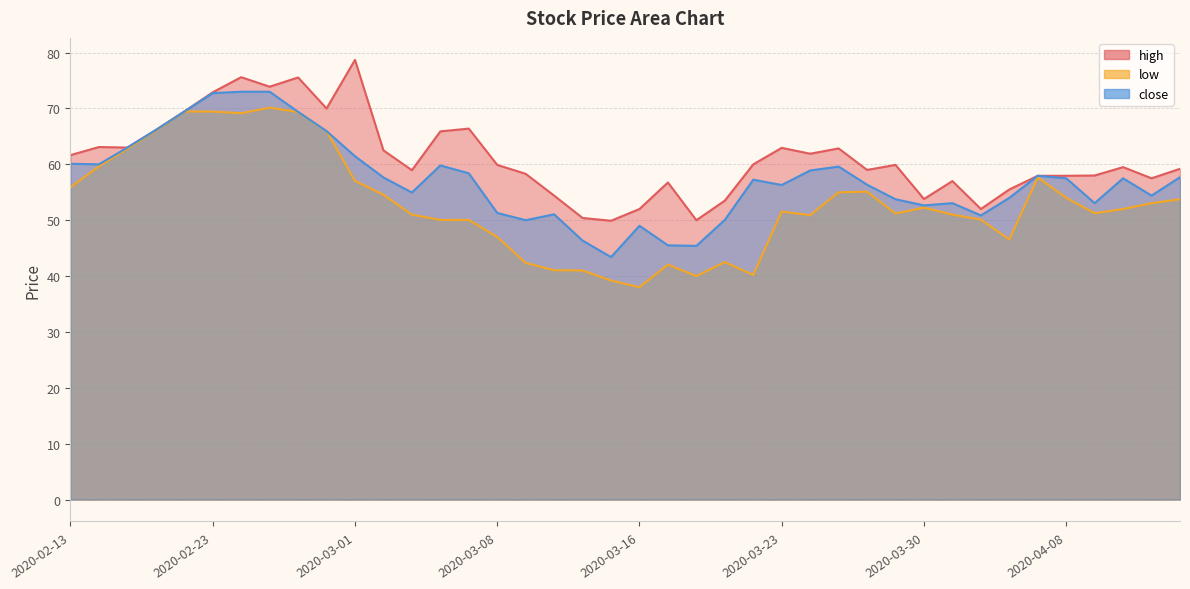

Reading right to left, what are all the values shown in this chart?

high: 2020-04-16=59.2	2020-04-15=57.5	2020-04-14=59.5	2020-04-12=58.0	2020-04-08=58.0	2020-04-07=58.0	2020-04-06=55.5	2020-04-02=52.0	2020-03-31=57.0	2020-03-30=53.8	2020-03-29=59.9	2020-03-26=59.0	2020-03-25=62.9	2020-03-24=61.9	2020-03-23=63.0	2020-03-22=60.0	2020-03-19=53.5	2020-03-18=50.0	2020-03-17=56.8	2020-03-16=52.0	2020-03-15=49.9	2020-03-12=50.4	2020-03-11=54.4	2020-03-10=58.3	2020-03-08=59.9	2020-03-05=66.4	2020-03-04=65.9	2020-03-03=59.0	2020-03-02=62.5	2020-03-01=78.7	2020-02-27=70.0	2020-02-26=75.5	2020-02-25=73.9	2020-02-24=75.6	2020-02-23=72.9	2020-02-19=69.5	2020-02-18=66.2	2020-02-17=63.0	2020-02-16=63.1	2020-02-13=61.6
low: 2020-04-16=53.8	2020-04-15=53.0	2020-04-14=52.0	2020-04-12=51.2	2020-04-08=54.0	2020-04-07=57.6	2020-04-06=46.5	2020-04-02=50.1	2020-03-31=51.0	2020-03-30=52.2	2020-03-29=51.2	2020-03-26=55.1	2020-03-25=55.0	2020-03-24=50.9	2020-03-23=51.5	2020-03-22=40.2	2020-03-19=42.5	2020-03-18=40.0	2020-03-17=42.0	2020-03-16=38.0	2020-03-15=39.2	2020-03-12=41.0	2020-03-11=41.0	2020-03-10=42.4	2020-03-08=47.0	2020-03-05=50.0	2020-03-04=50.0	2020-03-03=51.0	2020-03-02=54.5	2020-03-01=57.0	2020-02-27=66.0	2020-02-26=69.3	2020-02-25=70.2	2020-02-24=69.2	2020-02-23=69.5	2020-02-19=69.5	2020-02-18=66.0	2020-02-17=62.8	2020-02-16=59.6	2020-02-13=55.9
close: 2020-04-16=57.7	2020-04-15=54.4	2020-04-14=57.5	2020-04-12=53.0	2020-04-08=57.5	2020-04-07=58.0	2020-04-06=54.0	2020-04-02=50.9	2020-03-31=53.0	2020-03-30=52.6	2020-03-29=53.8	2020-03-26=56.4	2020-03-25=59.6	2020-03-24=58.9	2020-03-23=56.3	2020-03-22=57.2	2020-03-19=50.0	2020-03-18=45.4	2020-03-17=45.5	2020-03-16=49.0	2020-03-15=43.4	2020-03-12=46.4	2020-03-11=51.0	2020-03-10=50.0	2020-03-08=51.3	2020-03-05=58.4	2020-03-04=59.8	2020-03-03=55.0	2020-03-02=57.6	2020-03-01=61.5	2020-02-27=66.0	2020-02-26=69.4	2020-02-25=73.0	2020-02-24=73.0	2020-02-23=72.8	2020-02-19=69.5	2020-02-18=66.2	2020-02-17=63.0	2020-02-16=60.0	2020-02-13=60.1